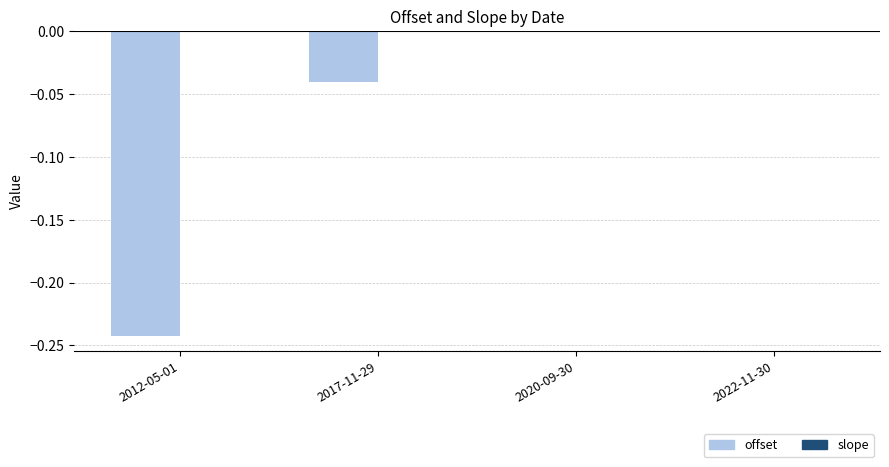

Which series changed the most between 2012-05-01 and 2017-11-29?

offset